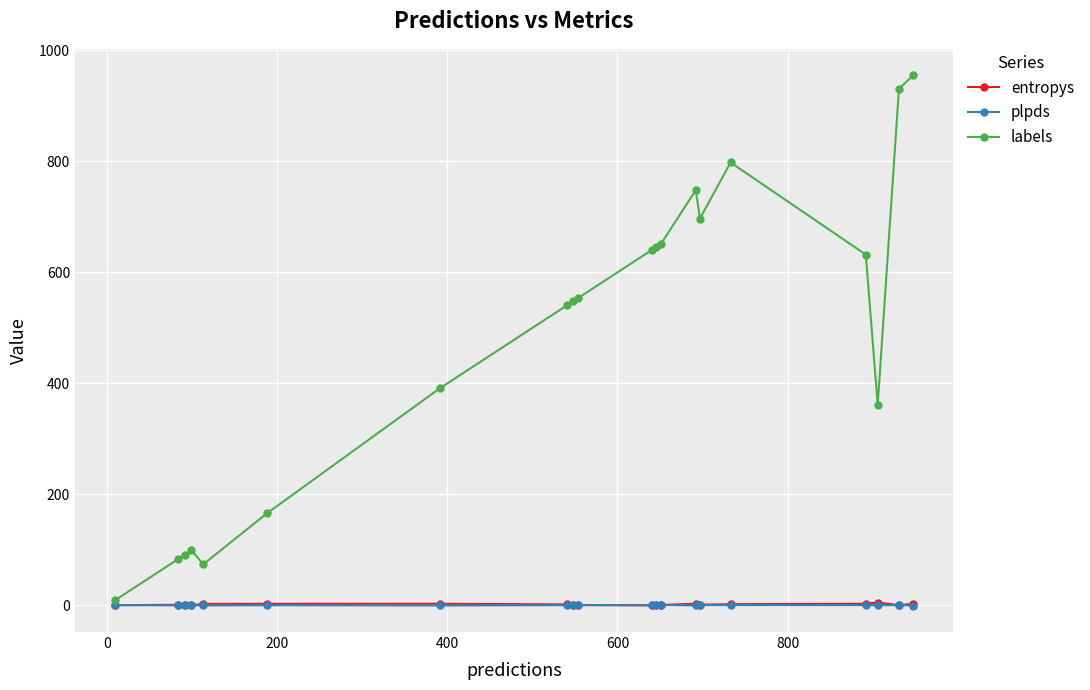

True or false: plpds has more than 0 points higher than both neighbors.

True